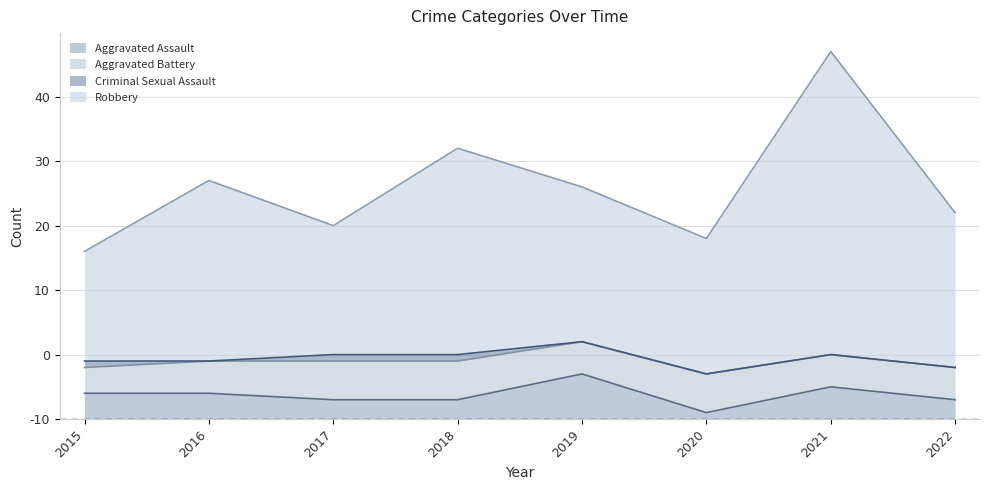

At which label does Robbery reach its peak?

2021